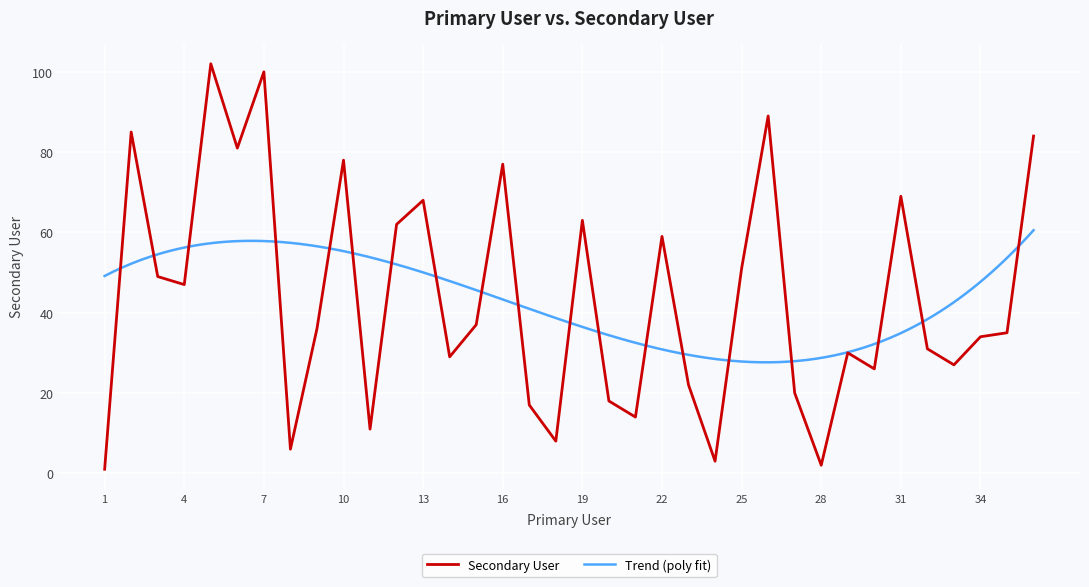

Where is the data nearest to the value 51?

25